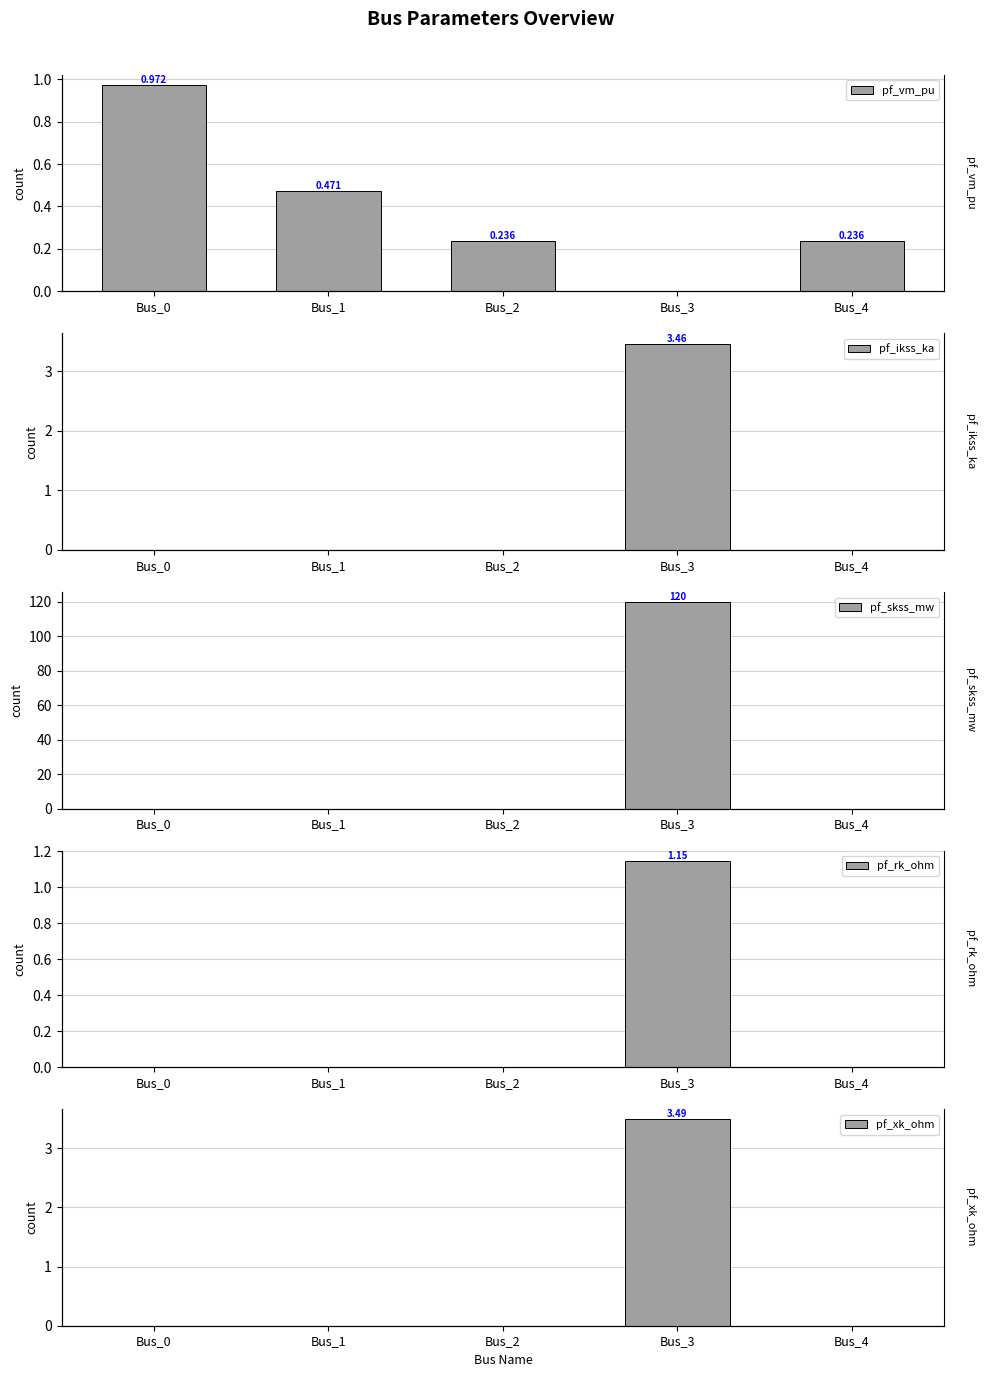

What is the spread (max minus min) of values at Bus_1?

0.5